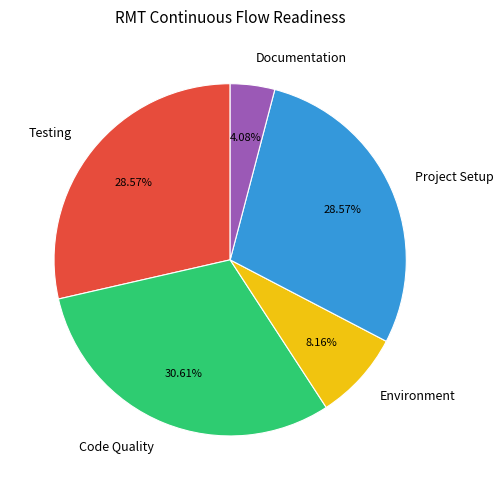

Approximately how many times larger is the value at Environment compared to Documentation?

2.0